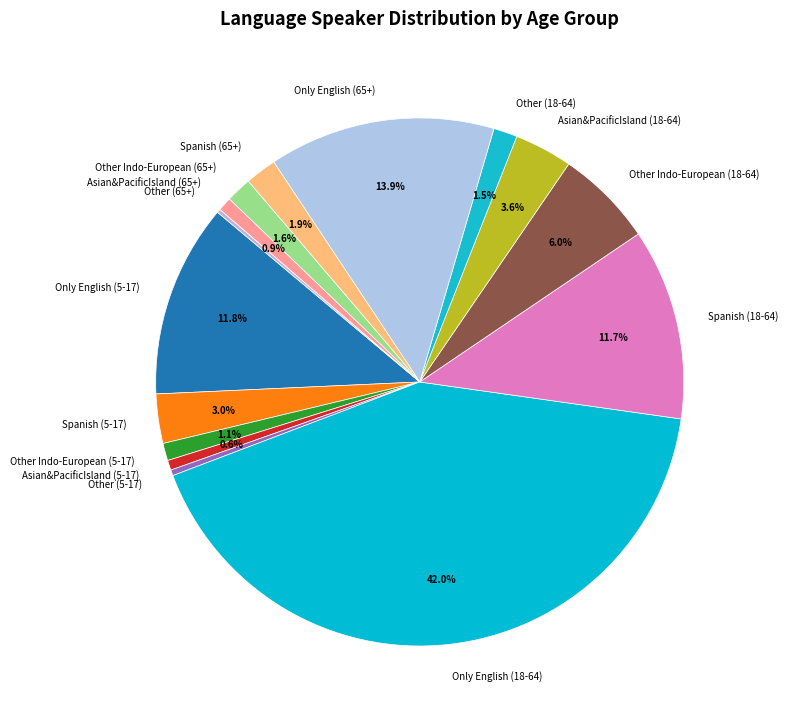

Which slice is the largest?

Only English (18-64)